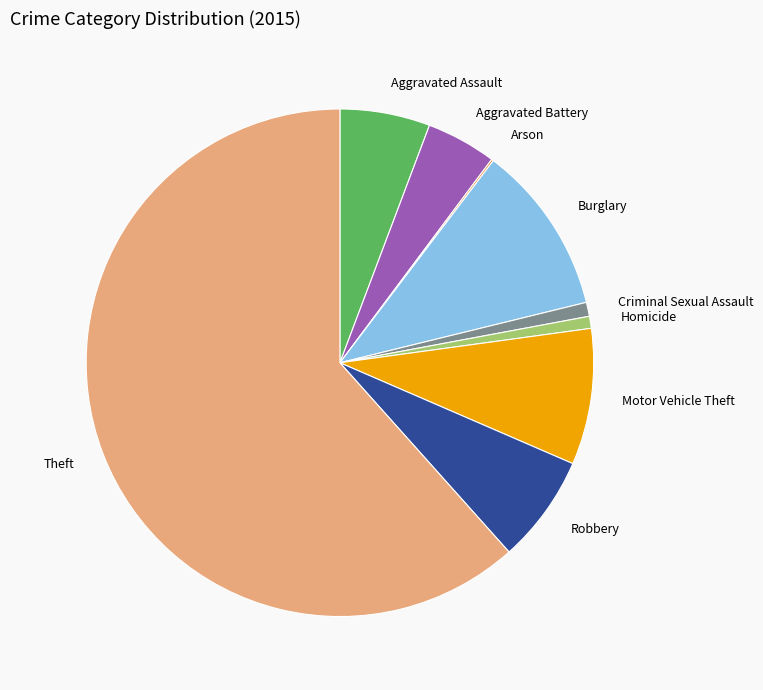

The Criminal Sexual Assault slice represents 1% of the pie. True or false?

True